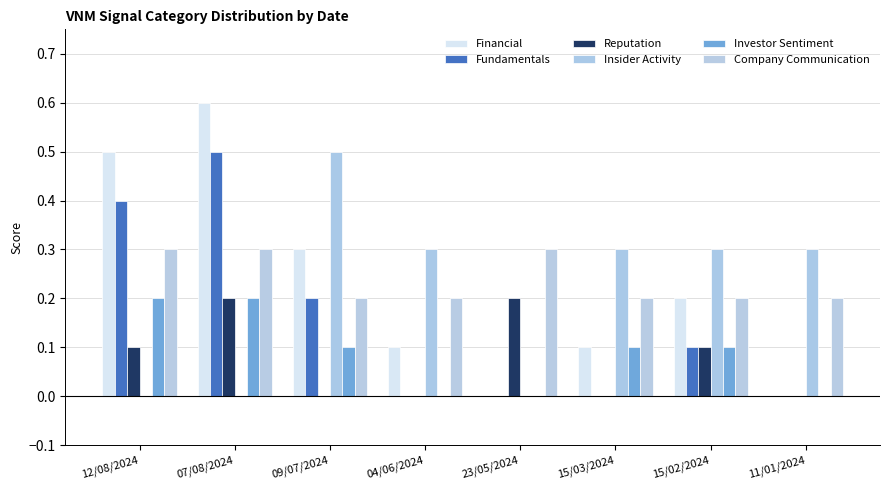

What are all the series names shown in the legend?

Financial, Fundamentals, Reputation, Insider Activity, Investor Sentiment, Company Communication